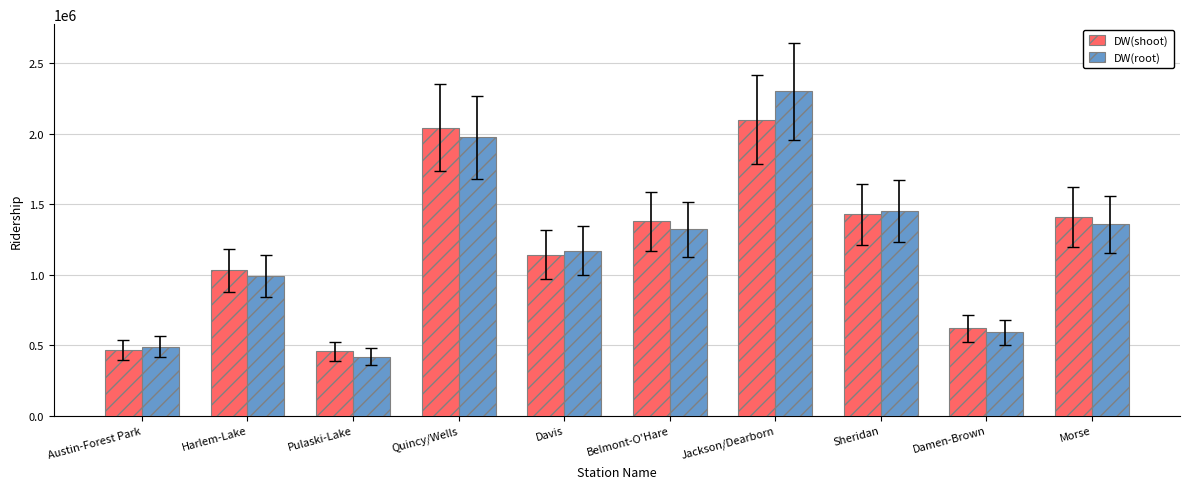

Where is DW(shoot) nearest to the value 1279190?

Belmont-O'Hare